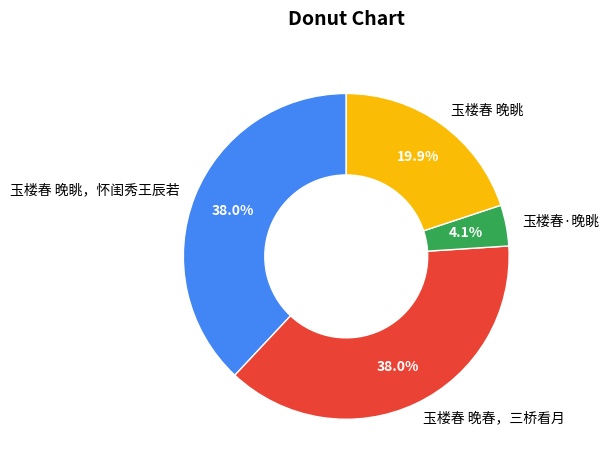

What percentage is the 玉楼春 晚眺，怀闺秀王辰若 slice, to the nearest percent?

38%